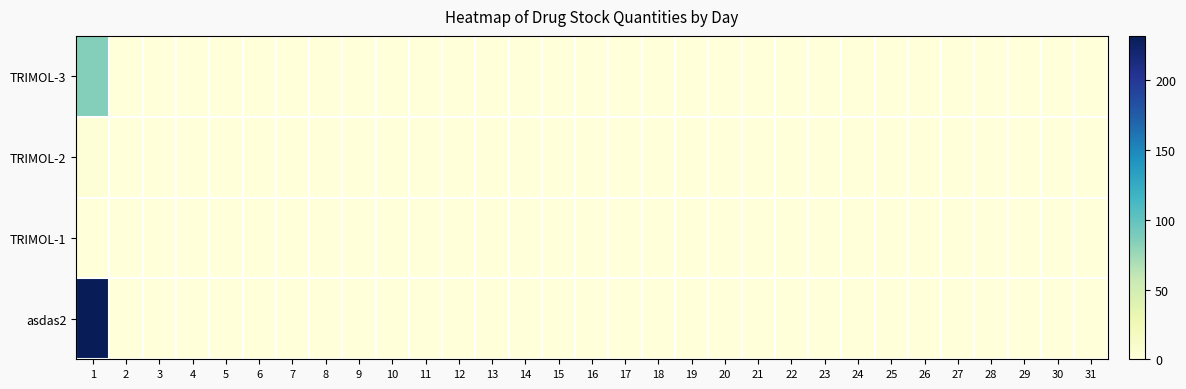

Reading left to right, list all the values displayed in this chart.

TRIMOL-3: 1=85	2=0	3=0	4=0	5=0	6=0	7=0	8=0	9=0	10=0	11=0	12=0	13=0	14=0	15=0	16=0	17=0	18=0	19=0	20=0	21=0	22=0	23=0	24=0	25=0	26=0	27=0	28=0	29=0	30=0	31=0
TRIMOL-2: 1=3	2=0	3=0	4=0	5=0	6=0	7=0	8=0	9=0	10=0	11=0	12=0	13=0	14=0	15=0	16=0	17=0	18=0	19=0	20=0	21=0	22=0	23=0	24=0	25=0	26=0	27=0	28=0	29=0	30=0	31=0
TRIMOL-1: 1=0	2=0	3=0	4=0	5=0	6=0	7=0	8=0	9=0	10=0	11=0	12=0	13=0	14=0	15=0	16=0	17=0	18=0	19=0	20=0	21=0	22=0	23=0	24=0	25=0	26=0	27=0	28=0	29=0	30=0	31=0
asdas2: 1=232	2=0	3=0	4=0	5=0	6=0	7=0	8=0	9=0	10=0	11=0	12=0	13=0	14=0	15=0	16=0	17=0	18=0	19=0	20=0	21=0	22=0	23=0	24=0	25=0	26=0	27=0	28=0	29=0	30=0	31=0